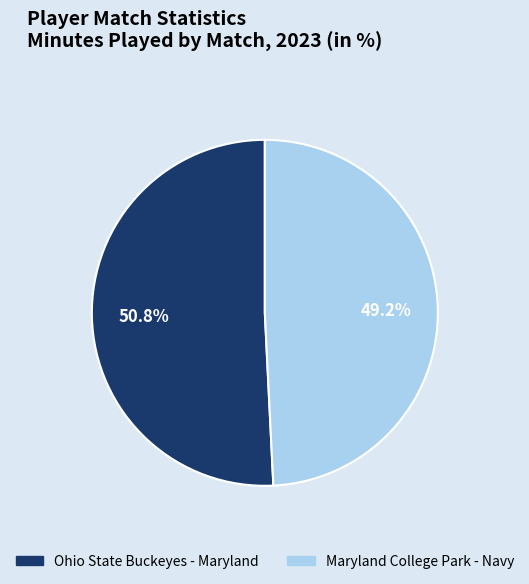

What percentage do Maryland College Park - Navy and Ohio State Buckeyes - Maryland together represent?

100.0%